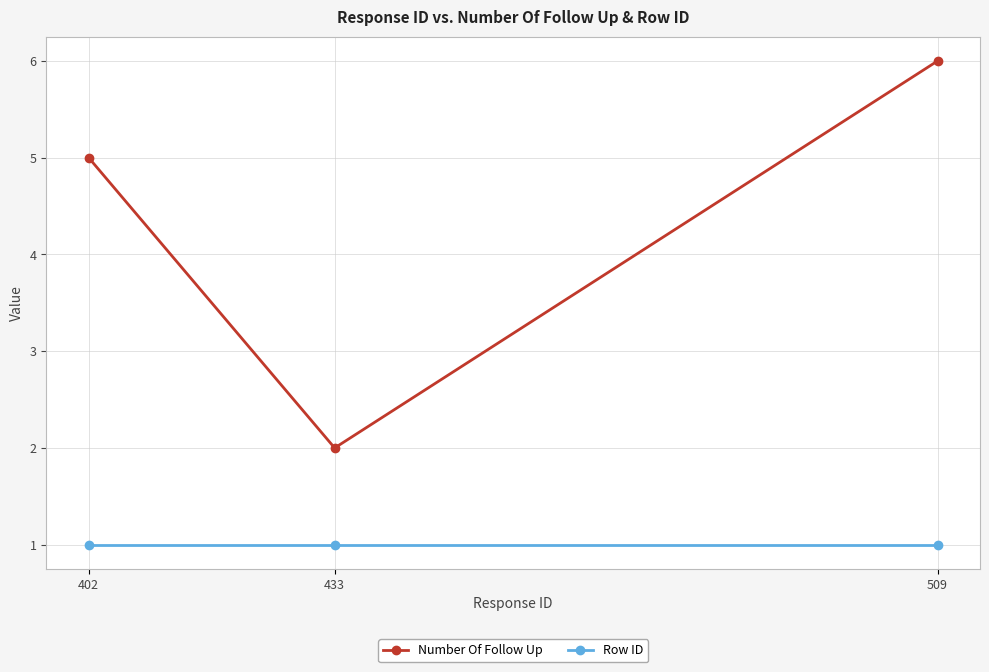

List the series in order of their overall mean, lowest first.

Row ID, Number Of Follow Up